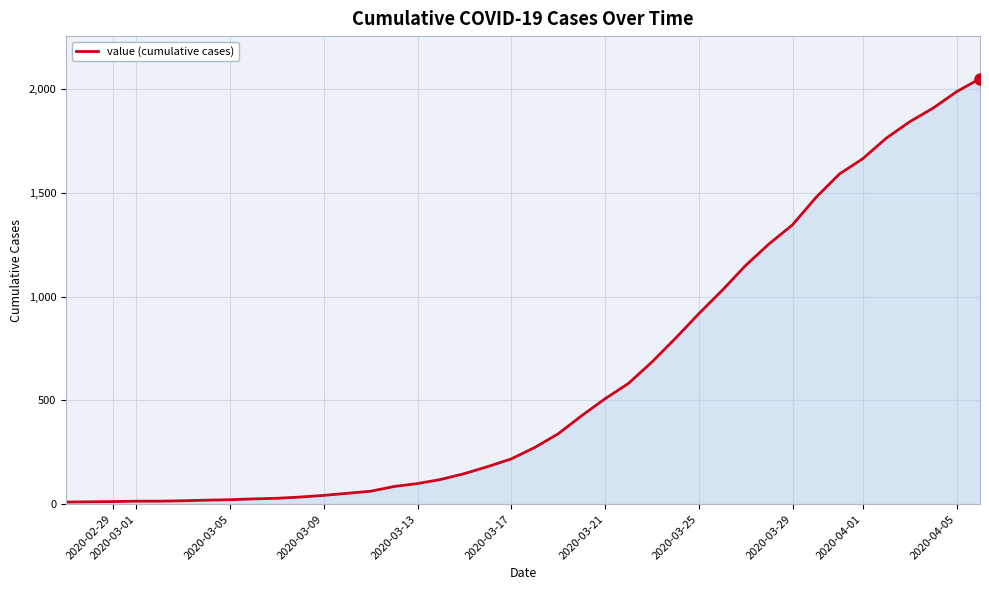

How many lines are shown in the chart?

1